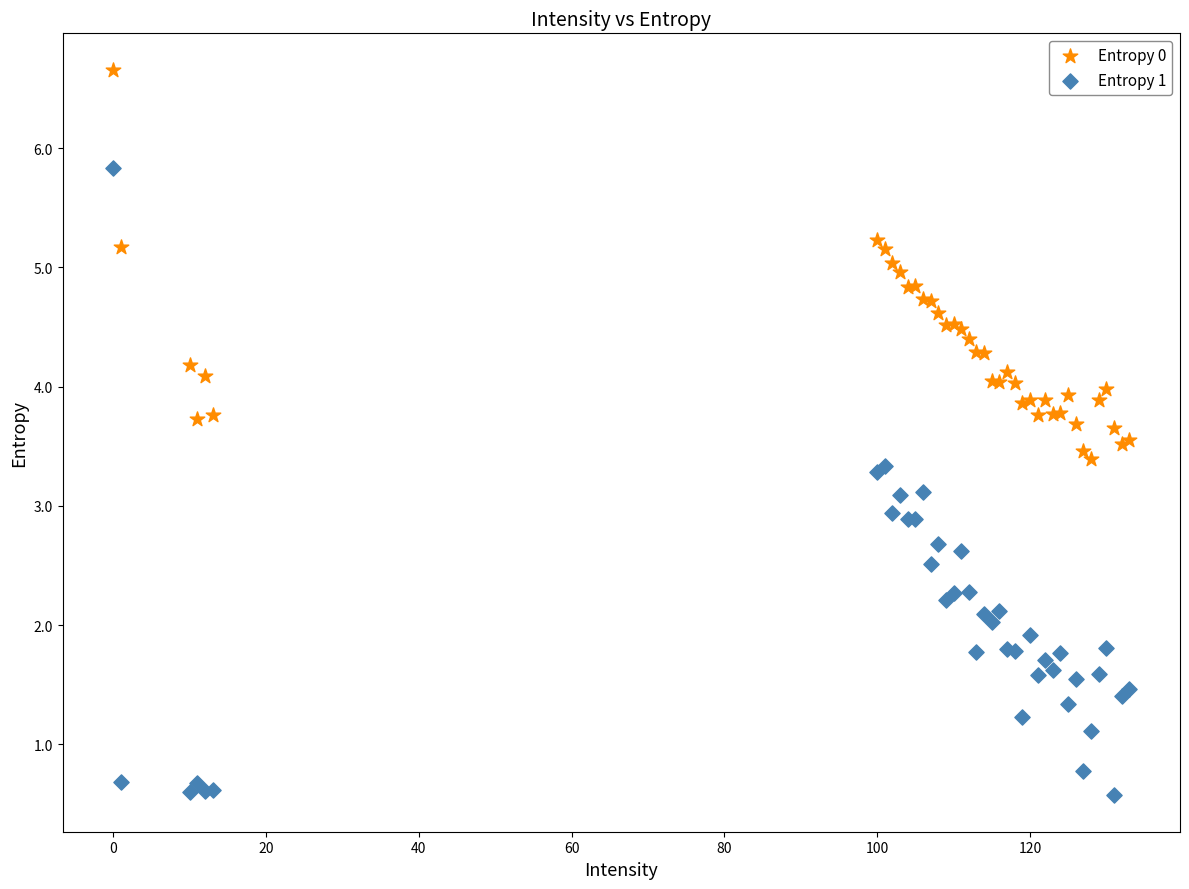

Which series reaches the minimum Y coordinate?

Entropy 1